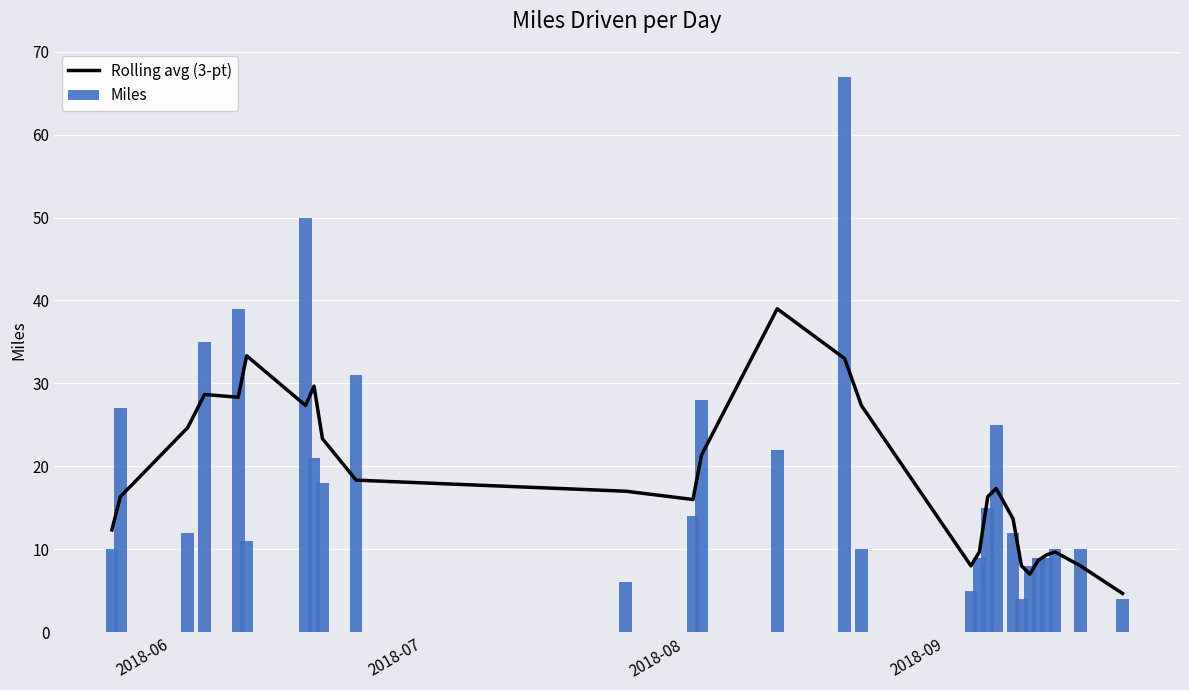

What is the difference between the maximum and minimum values in the Miles series?

63